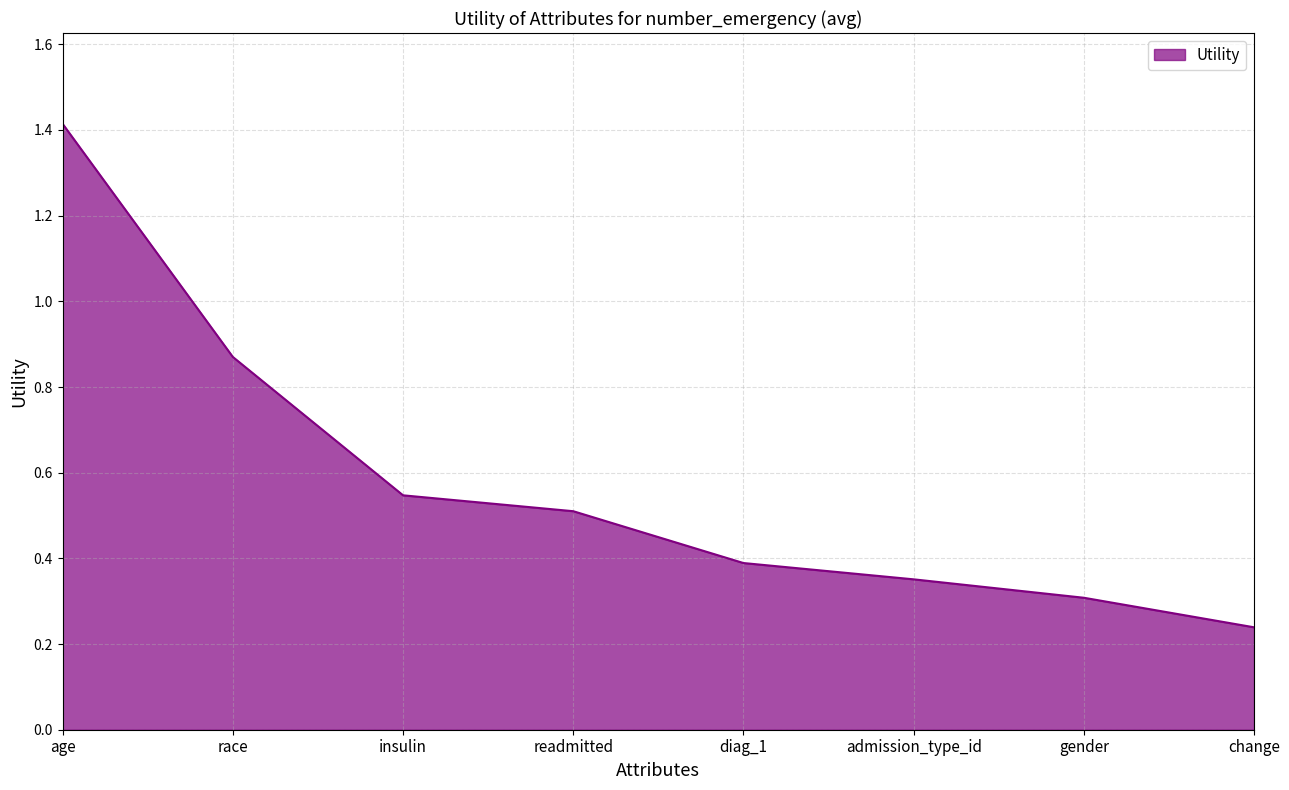

What is the sum of the values at race and gender?

1.2